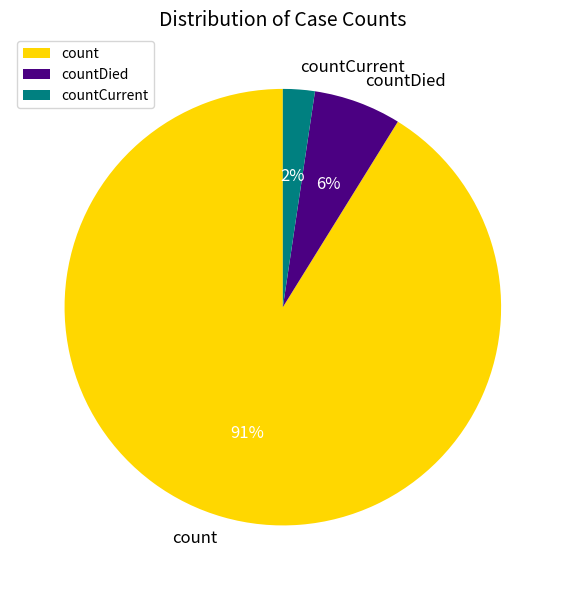

To the nearest percent, what is the average slice percentage?

33%